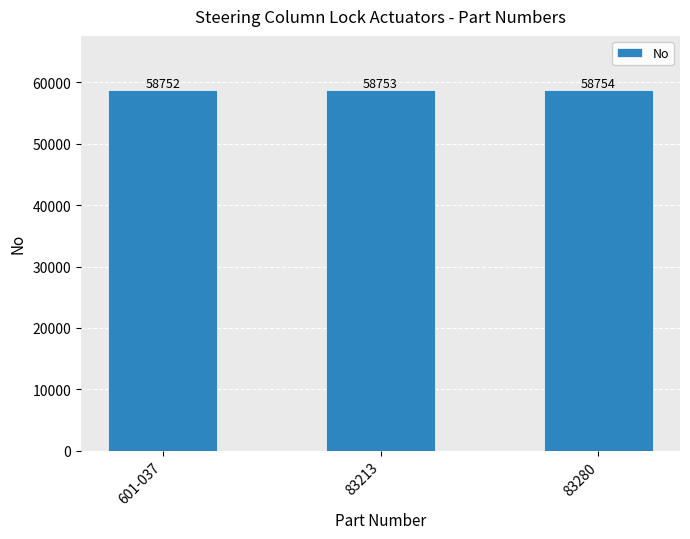

What position from the left is 601-037?

1